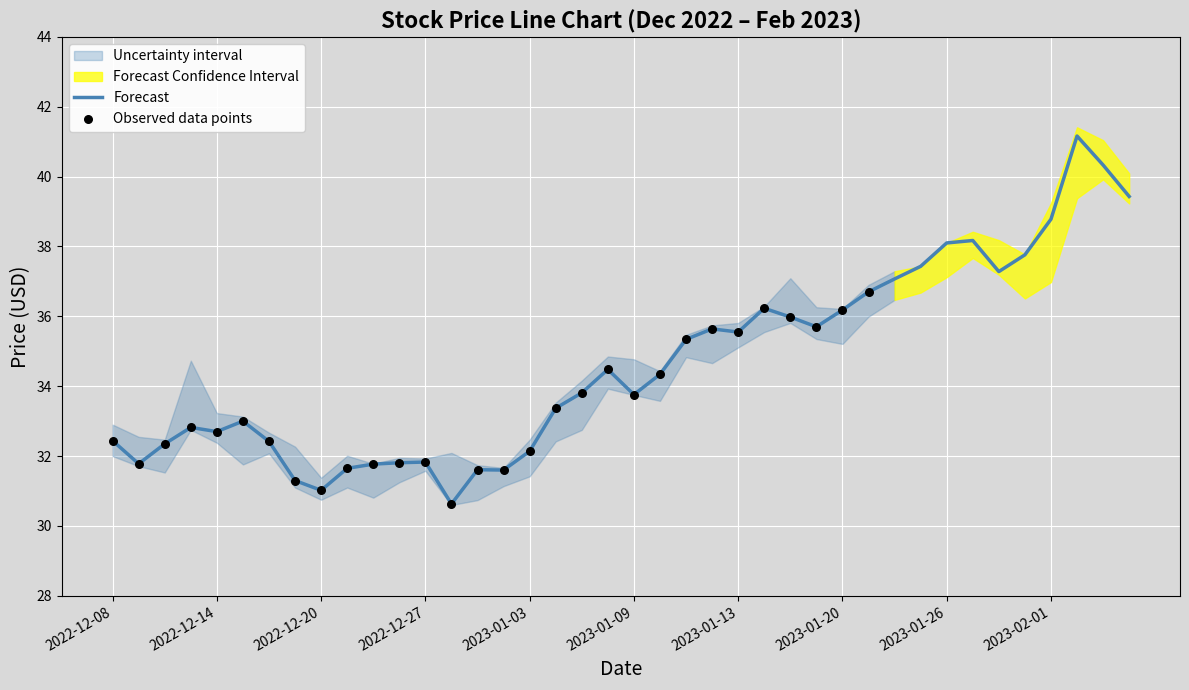

What is the lowest value of the Forecast series?

30.6